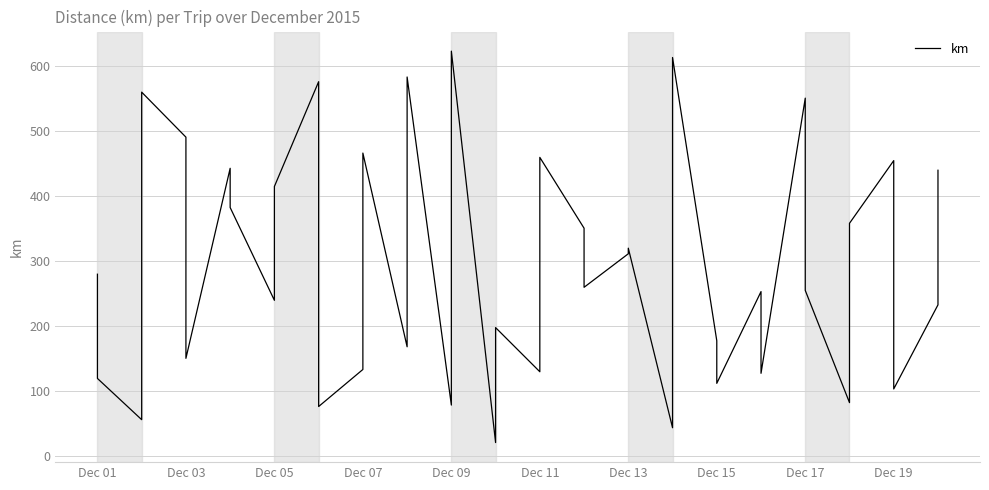

Reading right to left, extract all data points from this chart.

439.0	232.0	102.6	453.9	357.4	81.6	254.2	550.0	126.7	252.4	111.3	176.8	612.5	43.0	319.2	310.6	259.0	349.9	458.8	129.1	197.0	20.2	622.3	77.9	582.5	167.5	465.5	132.6	75.6	575.3	414.1	239.0	381.7	442.1	149.7	490.0	559.2	55.4	118.8	279.1